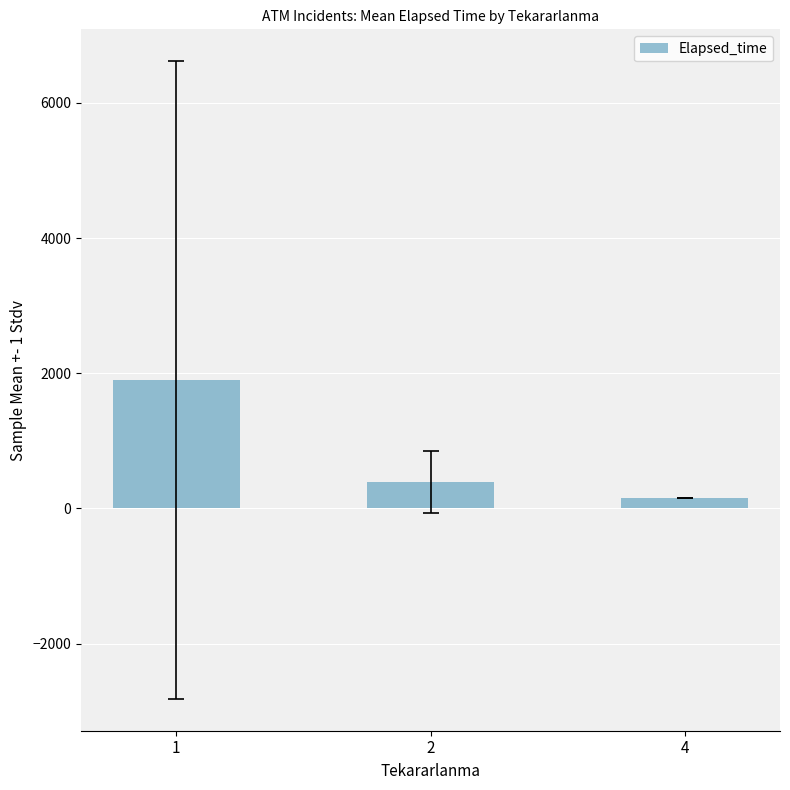

What is the minimum value shown in the chart?

150.0